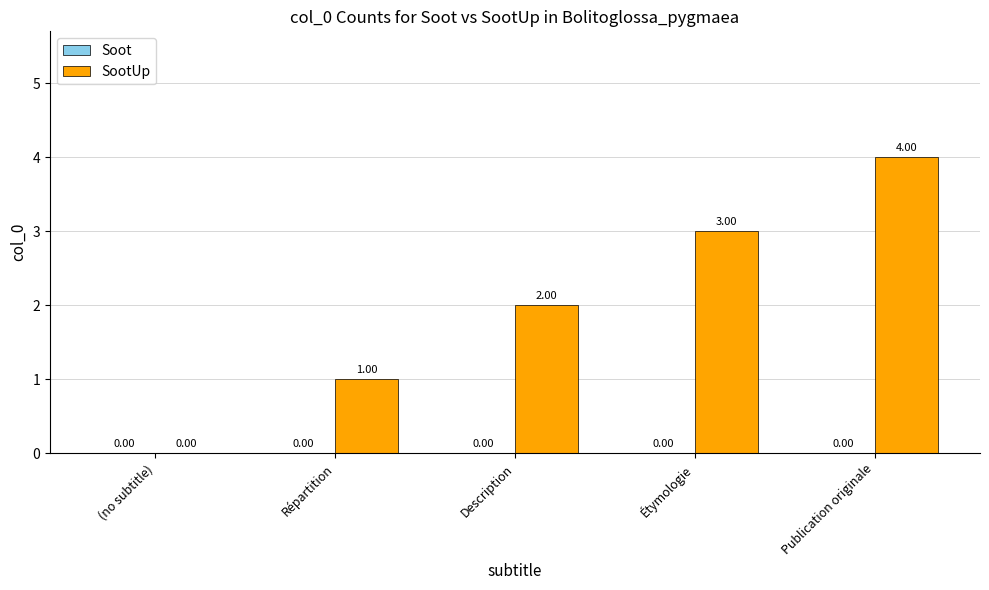

Between Description and Publication originale, which is larger?

Publication originale